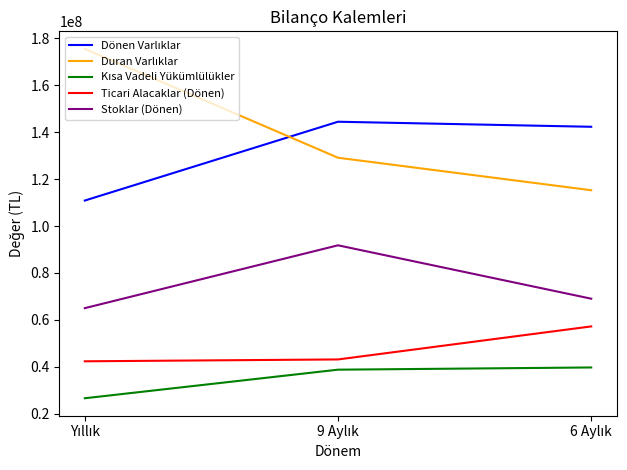

What is the highest value of the Stoklar (Dönen) series?

91791690